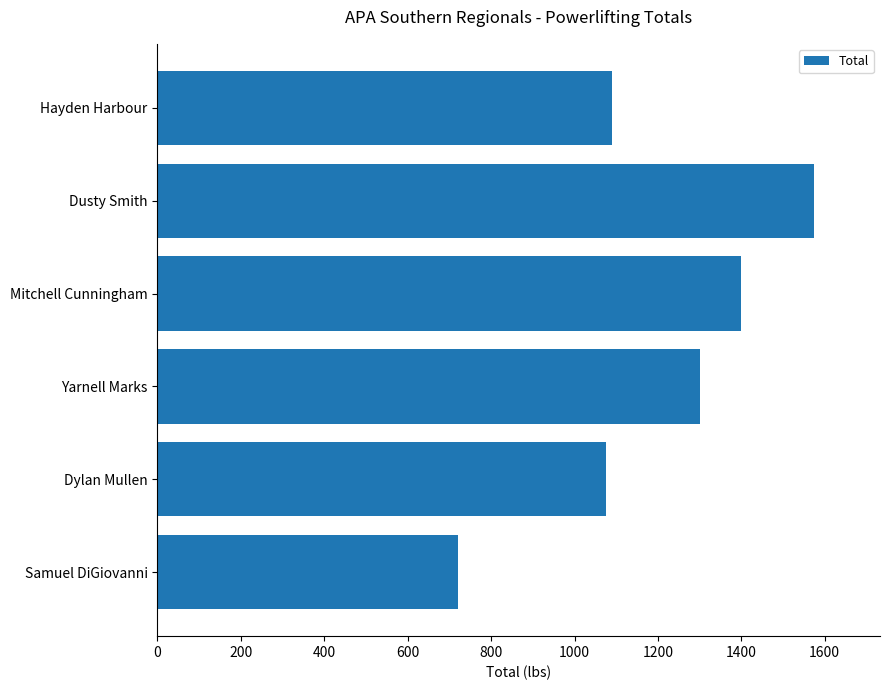

What is the sum of the values at Dylan Mullen and Samuel DiGiovanni?

1795